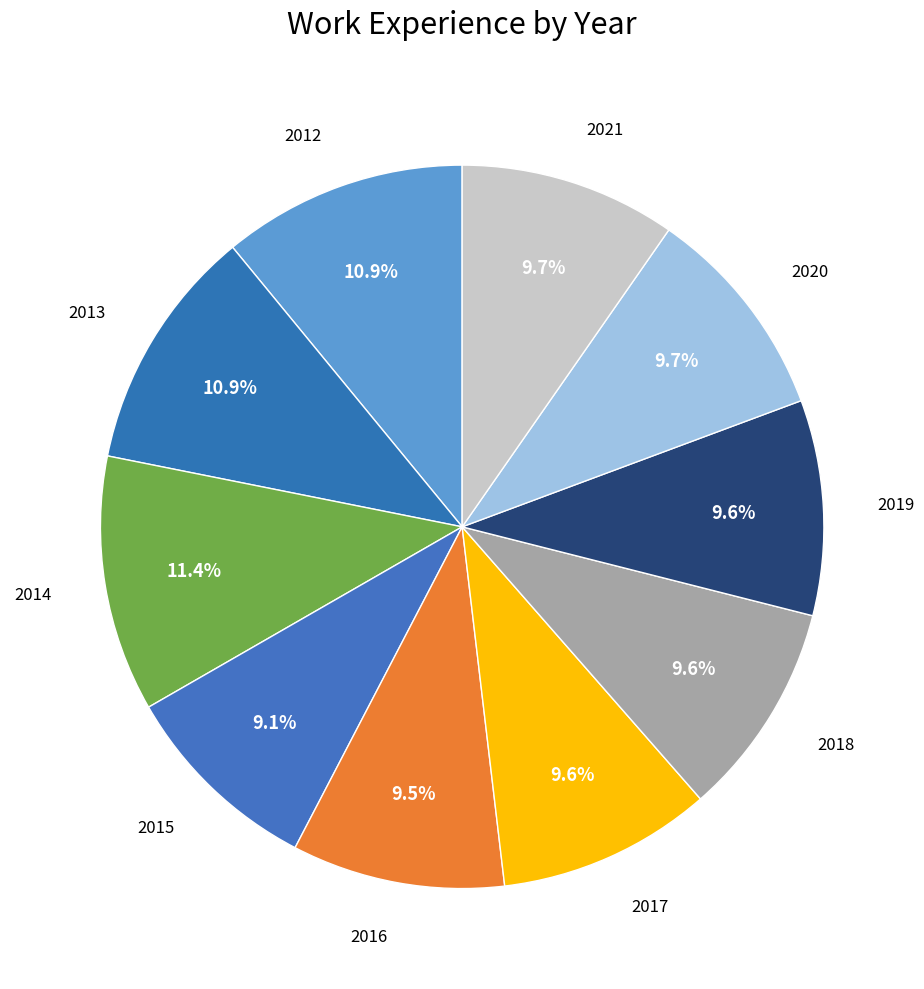

Is there a majority slice in this chart?

No